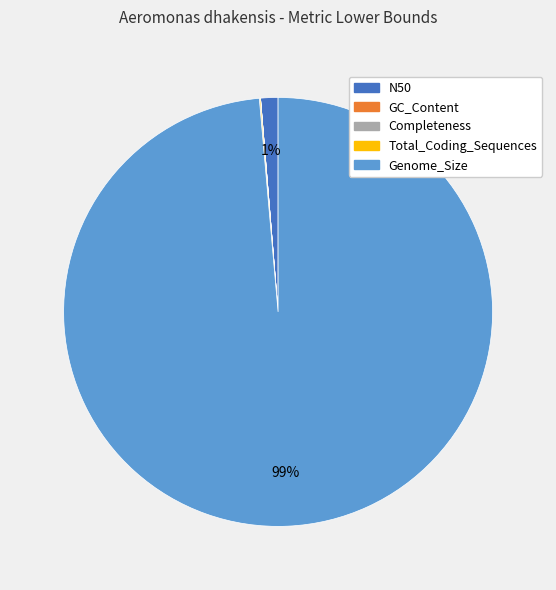

Is it true that N50 is 1% of the pie?

True